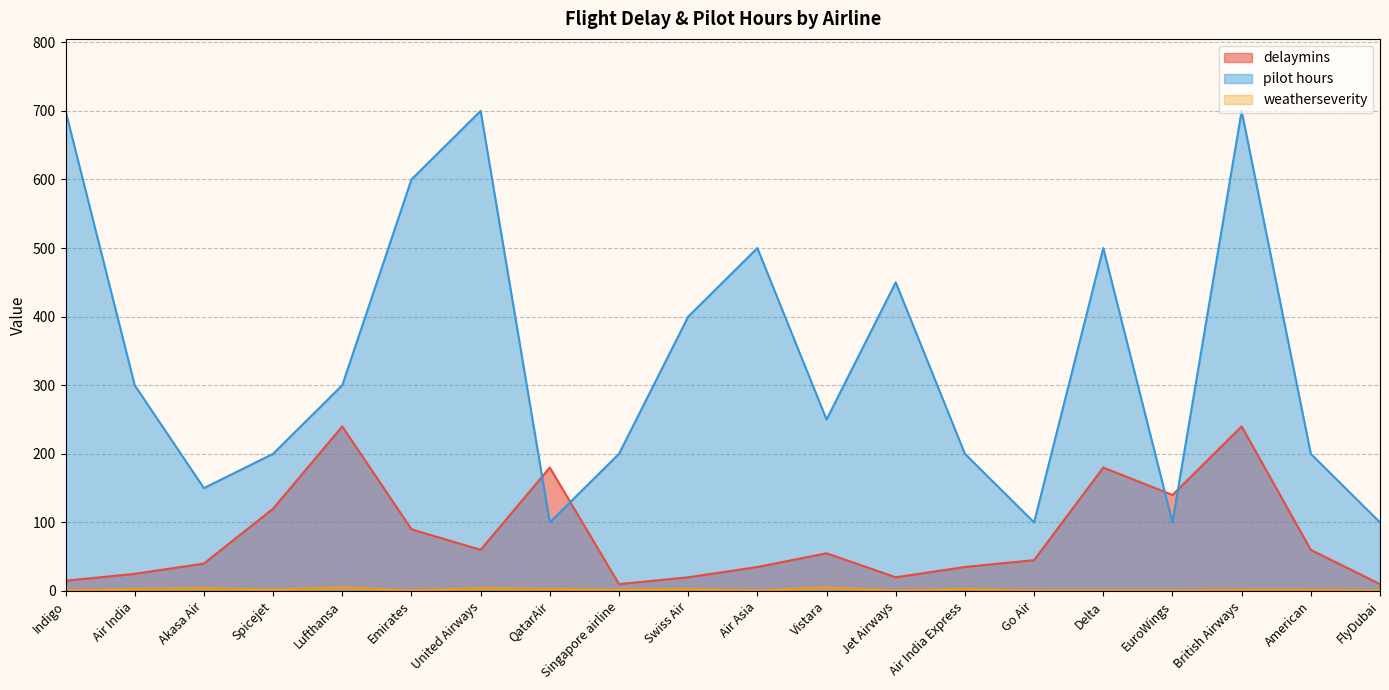

What is the label of the 9th point from the right?

Vistara